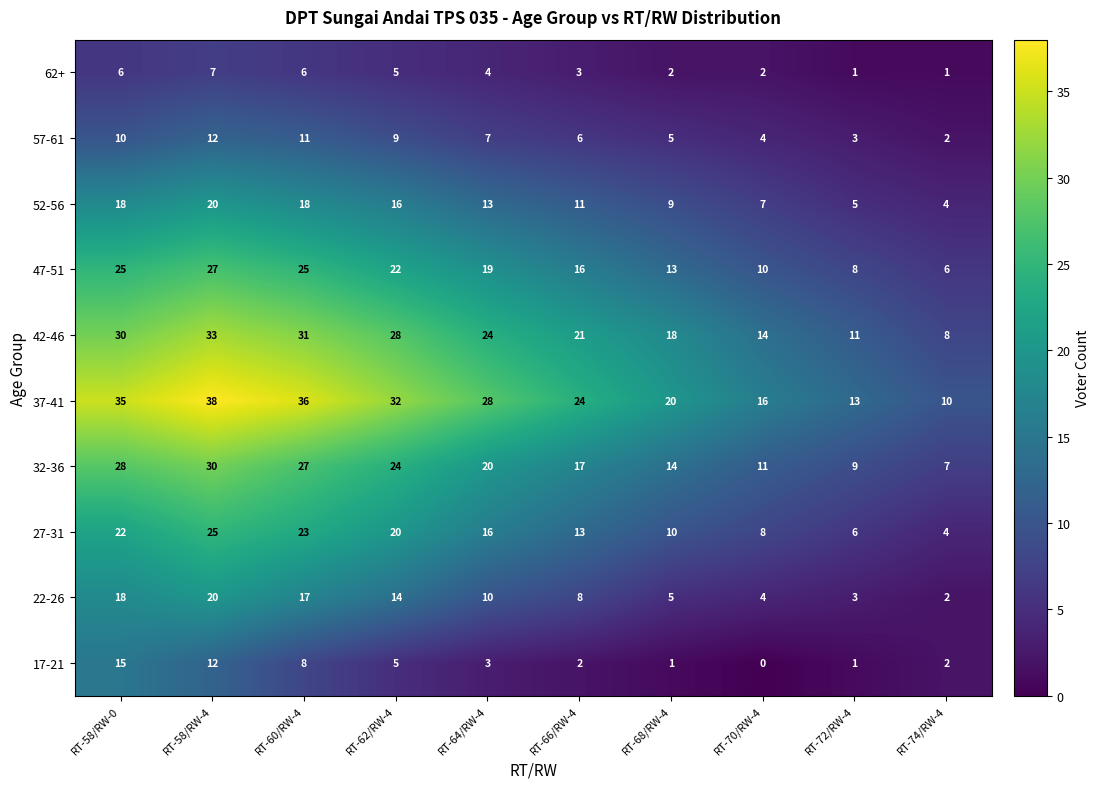

How many distinct data groups are displayed?

10